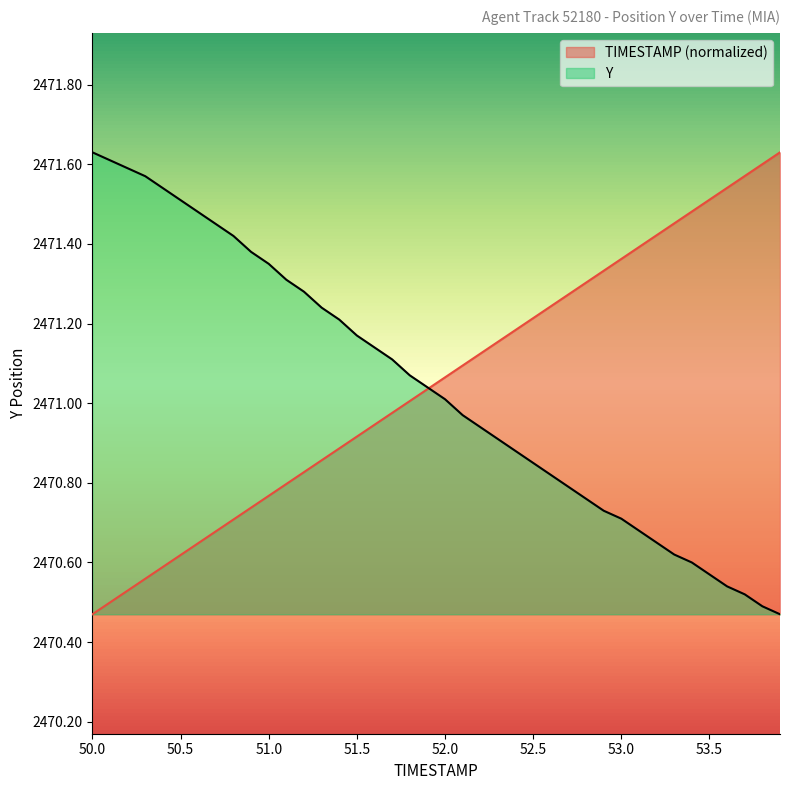

What is the difference between the highest and lowest values at 50.5?

0.9